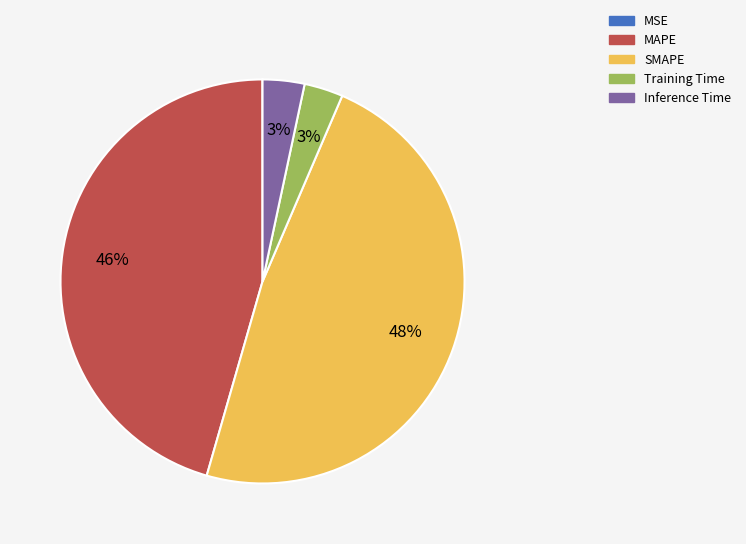

Between Training Time and SMAPE, which is larger?

SMAPE